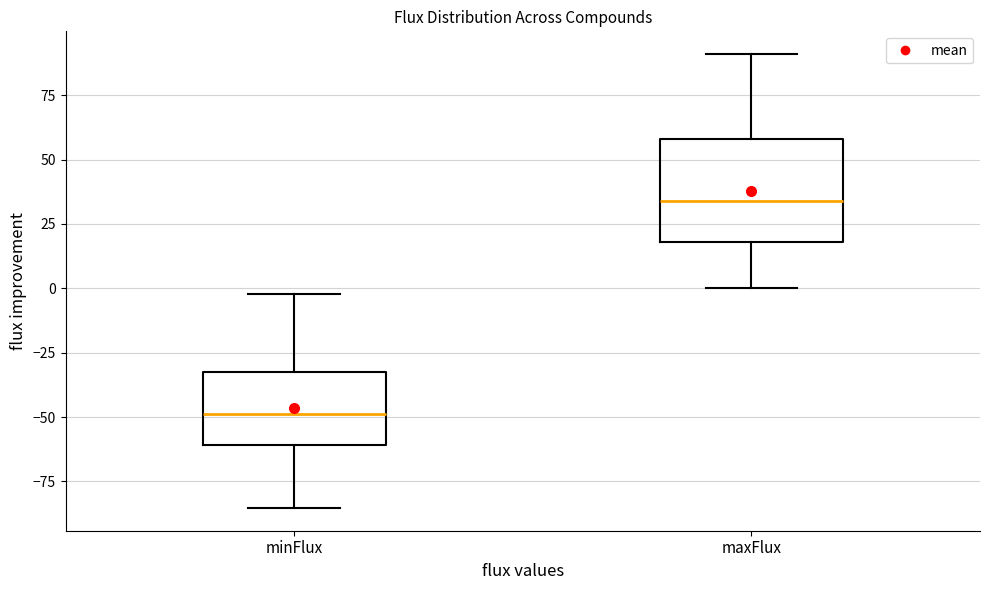

Where does the lower whisker of the box for minFlux end on the y-axis? The values are not printed on the chart, so give them approximately, as read against the axis.

-85